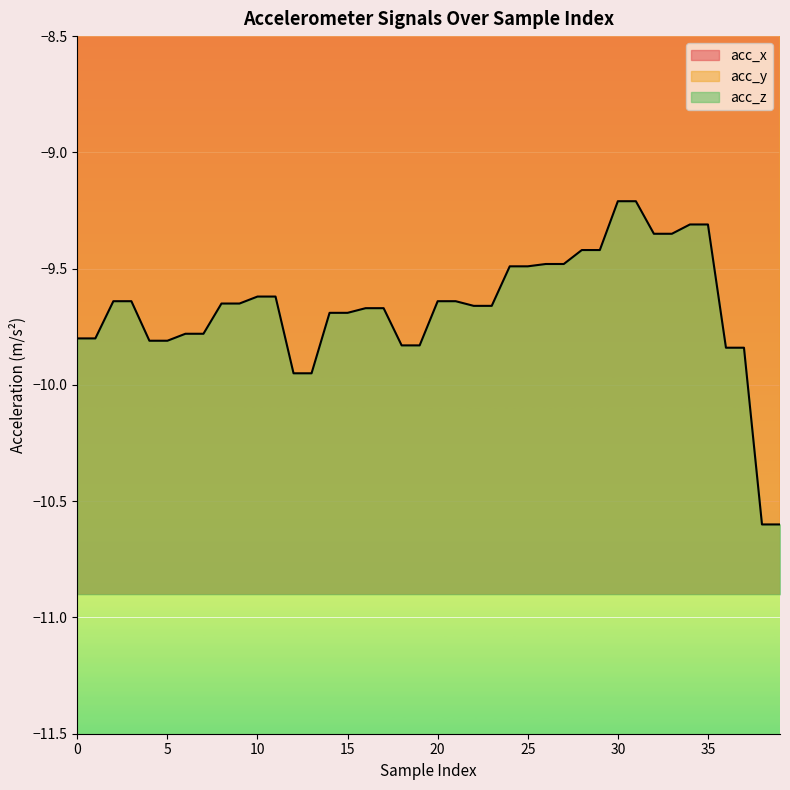

What is the difference between the highest and lowest values at 20?

9.2